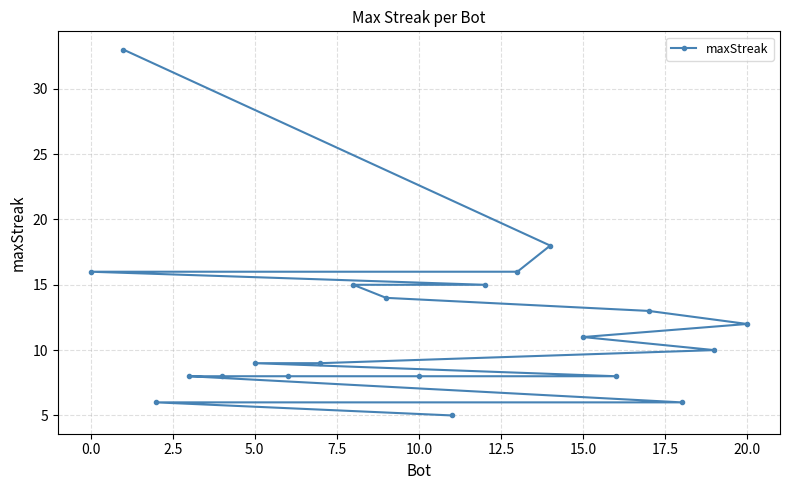

What is the average value?

12